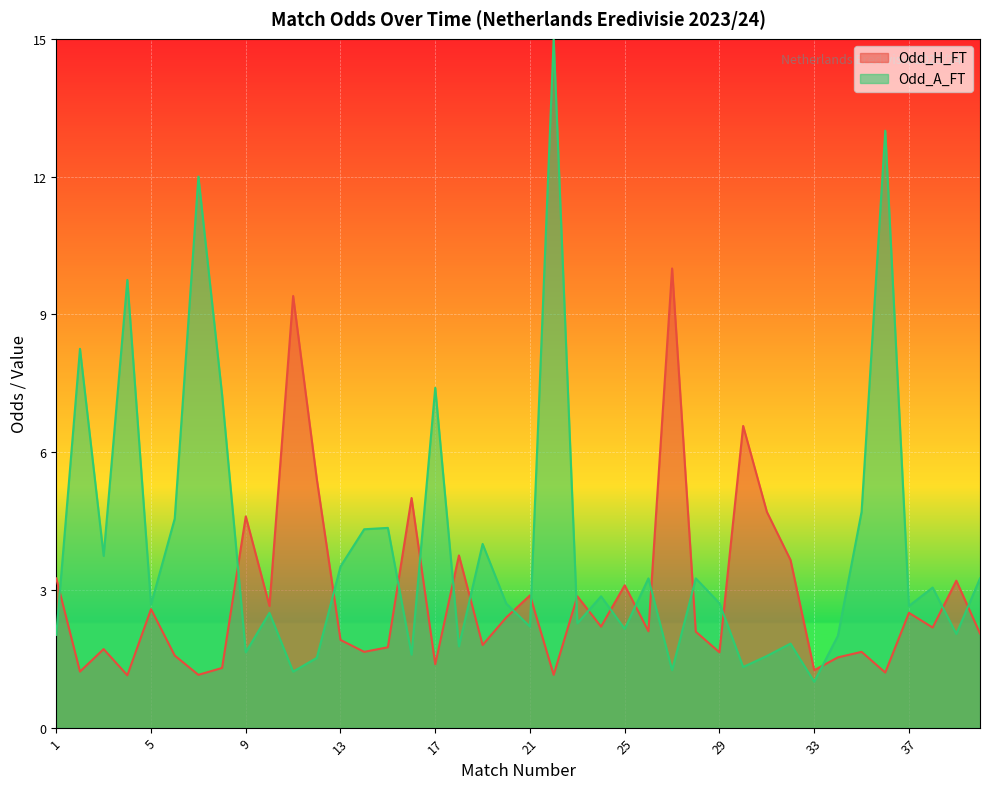

Reading left to right, what are all the values shown in this chart?

Odd_H_FT: 3.2	1.2	1.7	1.1	2.6	1.6	1.1	1.3	4.6	2.6	9.4	5.4	1.9	1.6	1.8	5.0	1.4	3.8	1.8	2.4	2.9	1.1	2.9	2.2	3.1	2.1	10.0	2.1	1.6	6.6	4.7	3.6	1.2	1.5	1.6	1.2	2.5	2.2	3.2	2.0
Odd_A_FT: 2.0	8.2	3.7	9.8	2.7	4.5	12.0	7.2	1.6	2.5	1.2	1.5	3.5	4.3	4.3	1.6	7.4	1.8	4.0	2.7	2.2	15.0	2.3	2.9	2.1	3.2	1.2	3.2	2.7	1.3	1.6	1.8	1.0	2.0	4.7	13.0	2.6	3.0	2.0	3.2